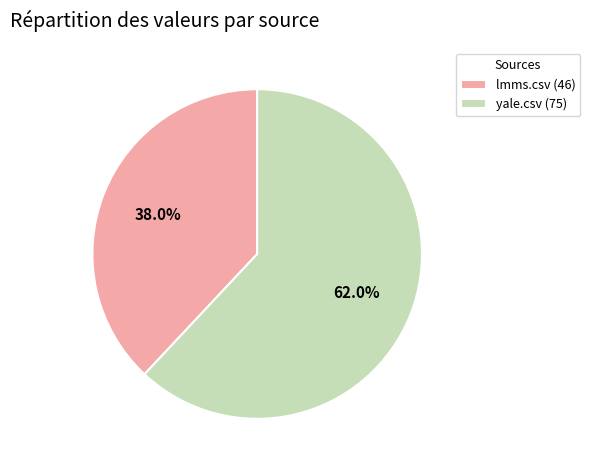

To the nearest percent, what is the average slice percentage?

50%